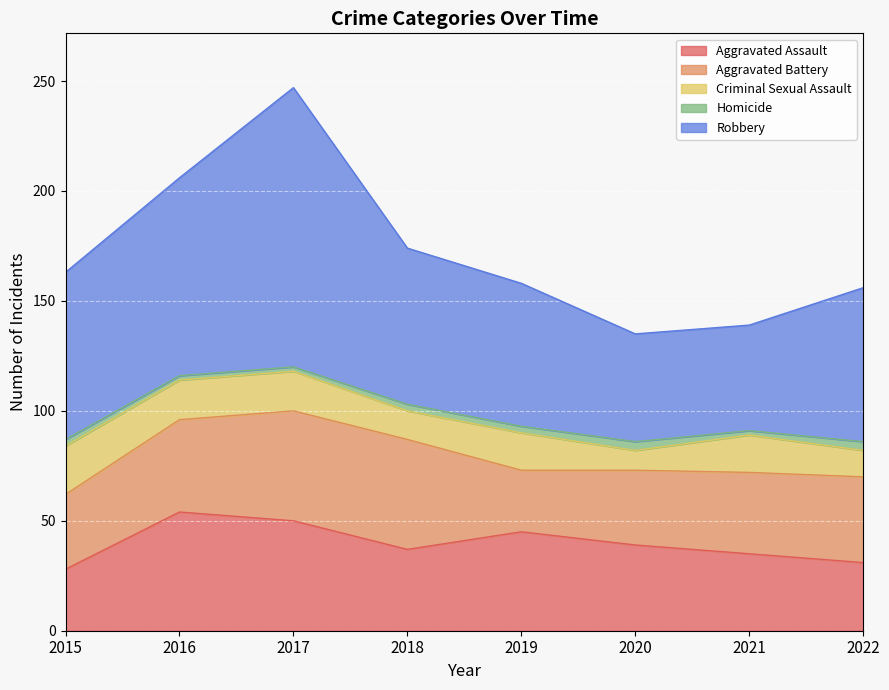

At 2022, list the series in order from smallest to largest.

Homicide, Criminal Sexual Assault, Aggravated Assault, Aggravated Battery, Robbery